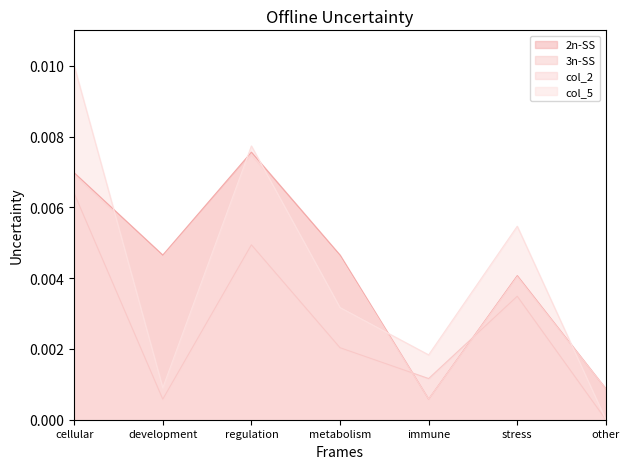

Rank the categories by 3n-SS value from lowest to highest.

other, development, immune, metabolism, stress, regulation, cellular